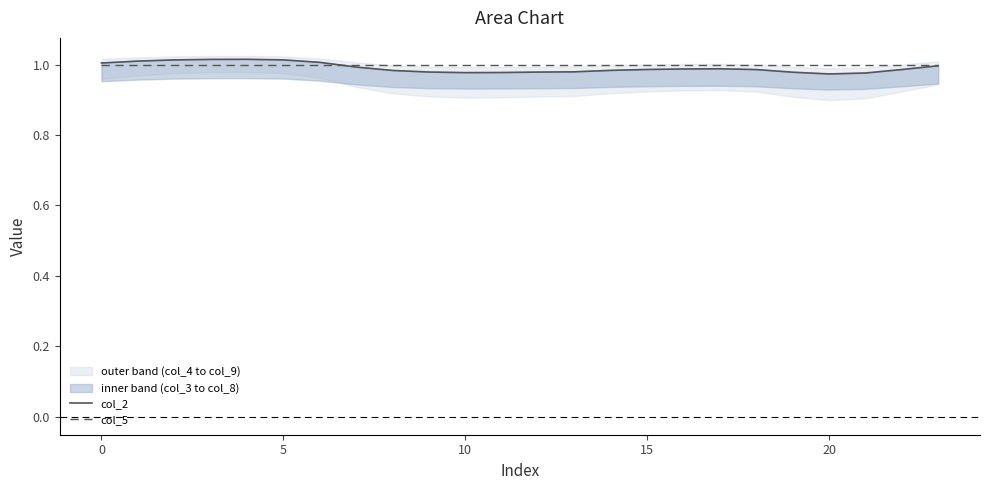

What is the label of the 11th point from the left?

10